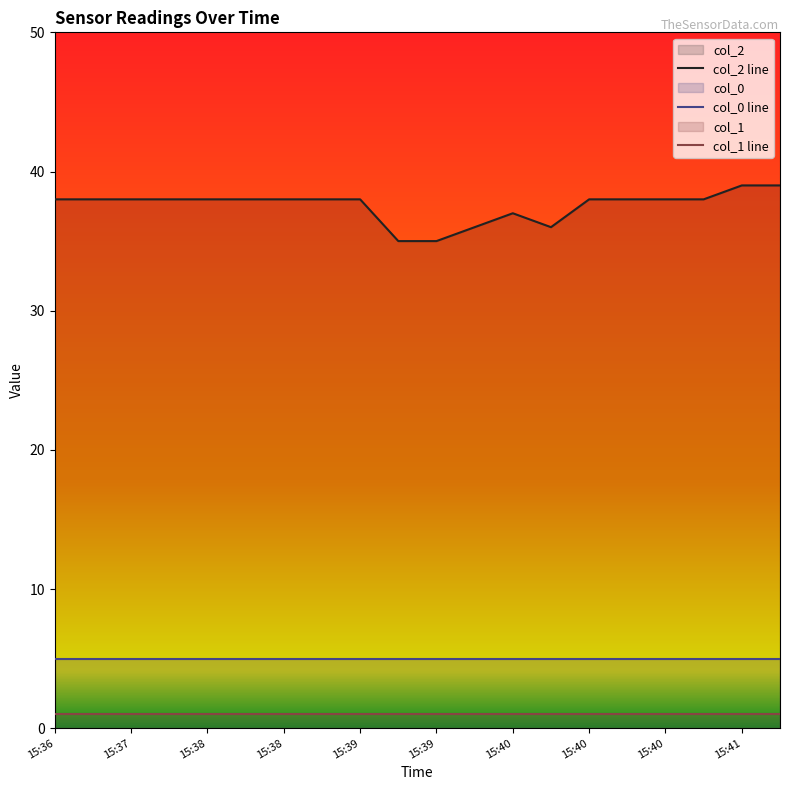

The col_0 line series shows 8 at 19. True or false?

False